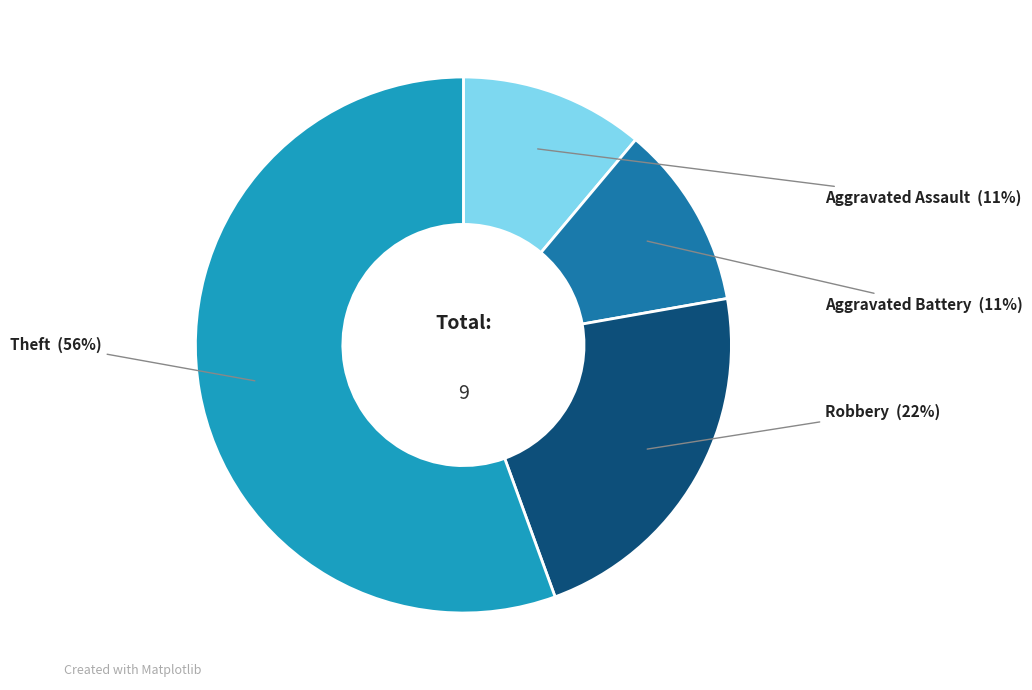

Is there a majority slice in this chart?

Yes